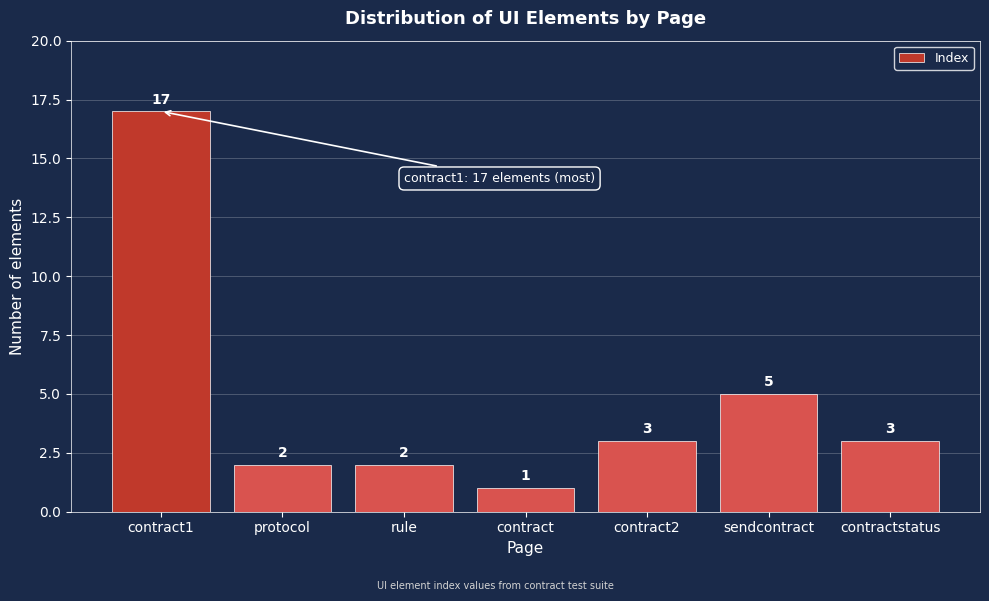

Reading right to left, what are all the values shown in this chart?

contractstatus=3	sendcontract=5	contract2=3	contract=1	rule=2	protocol=2	contract1=17